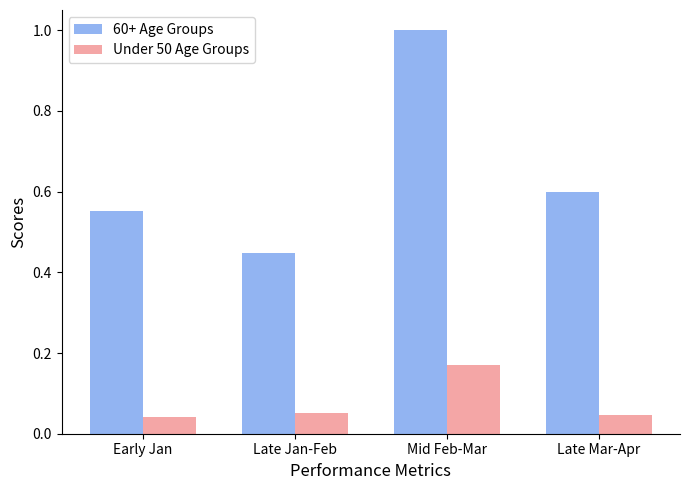

How many bars are there in each group?

2